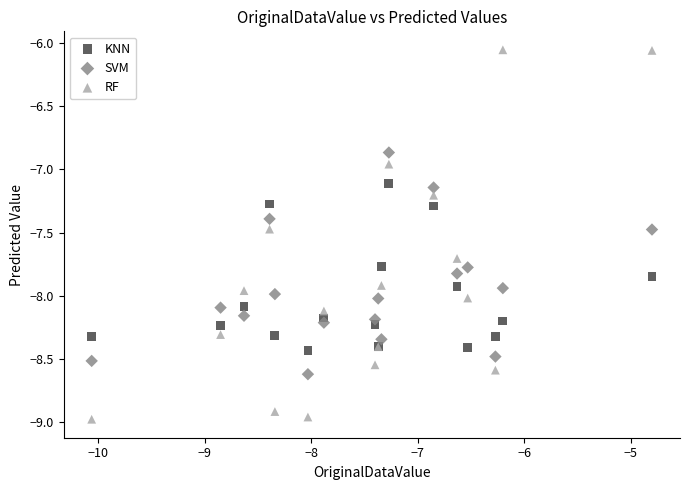

What is the X range (max minus min) for the scatter plot?

5.3